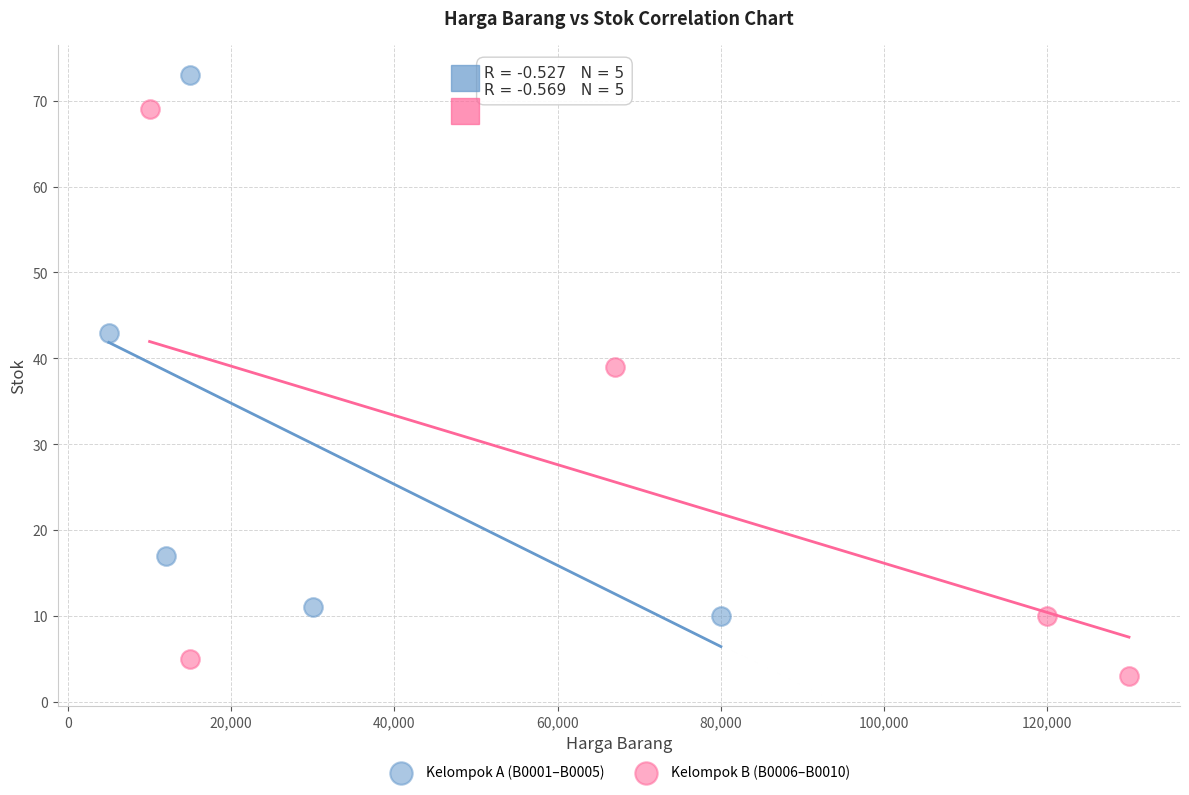

Which series has the widest spread of Y values?

Kelompok B (B0006–B0010)